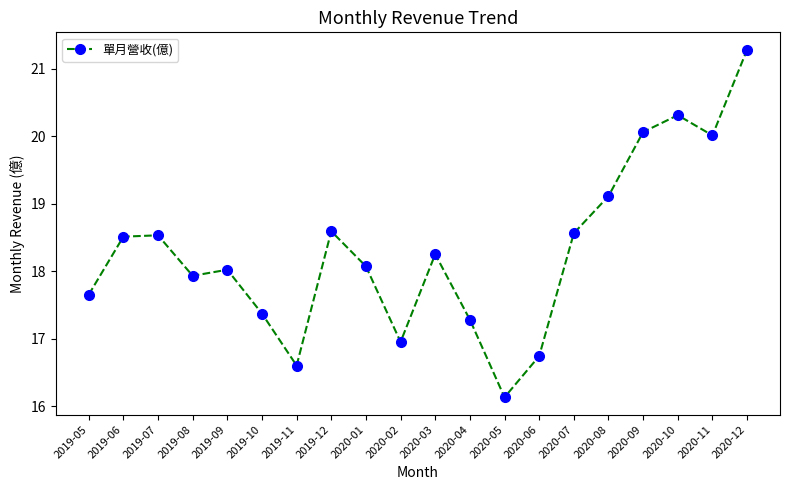

What is the ratio of the value at 2019-10 to the value at 2020-05?

1.1